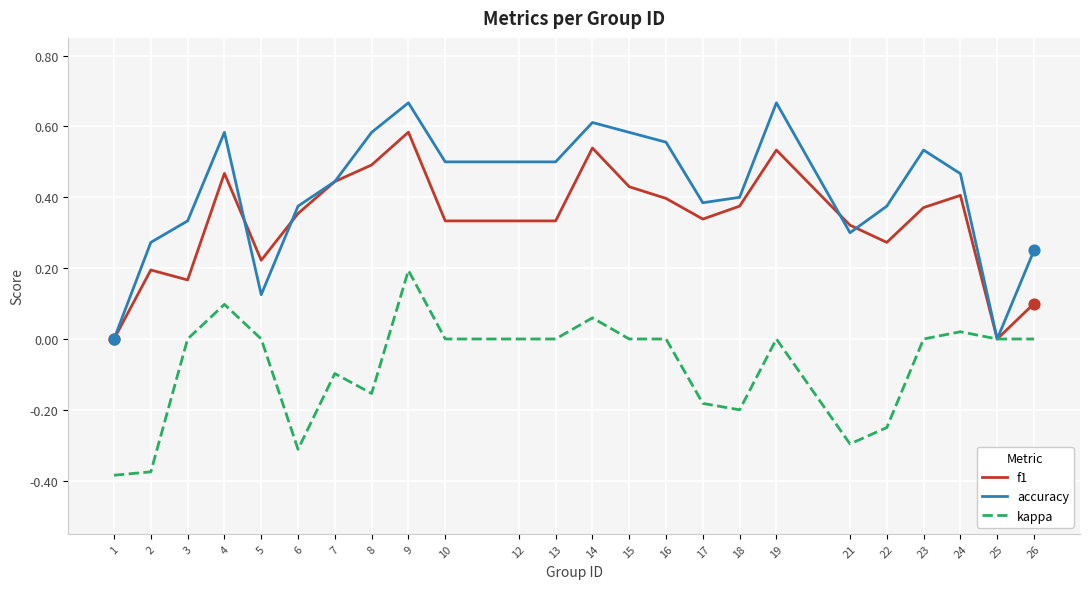

What are all the series names shown in the legend?

f1, accuracy, kappa